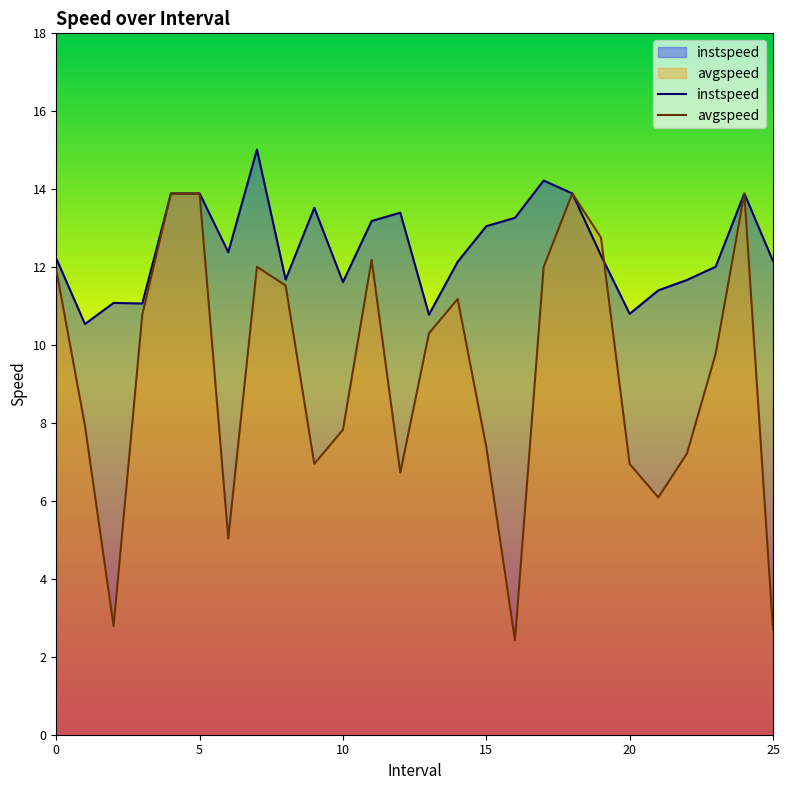

How many data points does each series have?

26